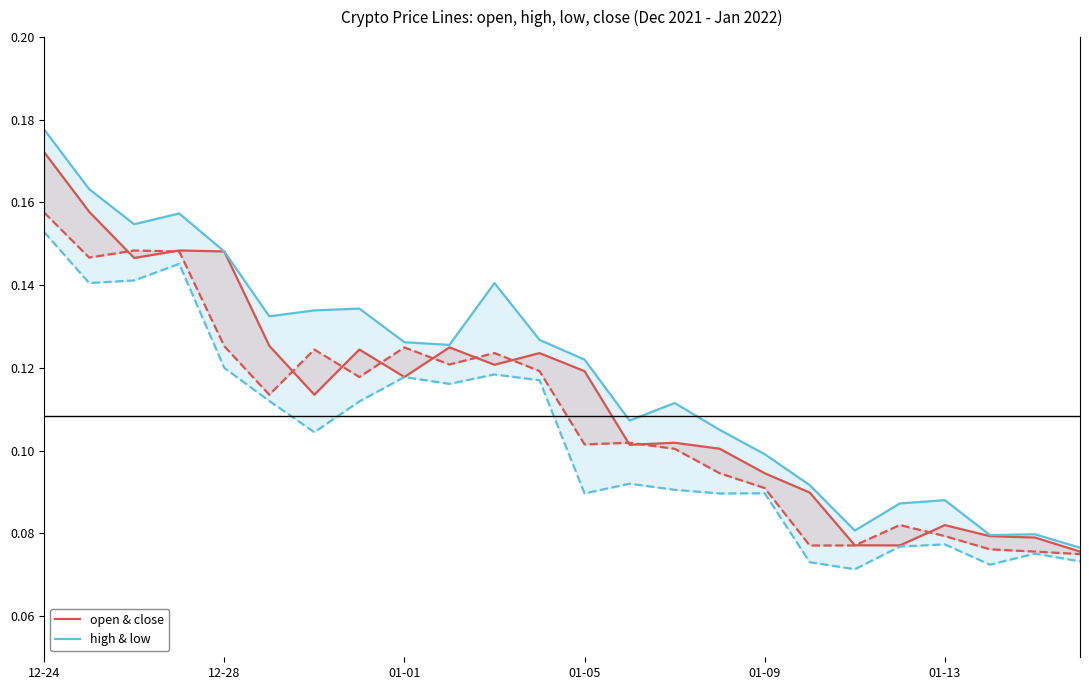

At which category is the sum across all series the highest?

12-24